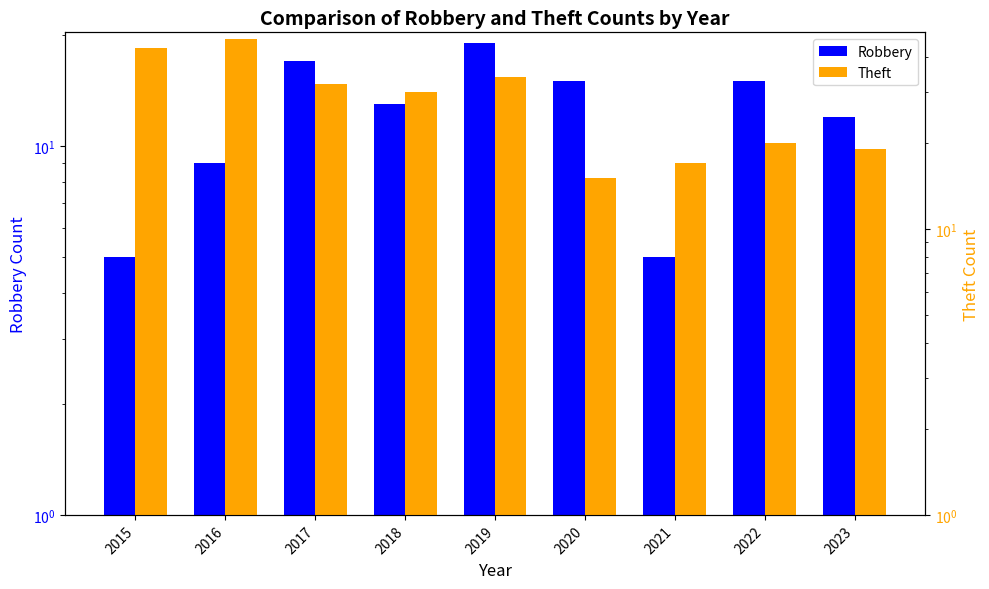

What is the value of the Theft bar at the 7th from the left?

17